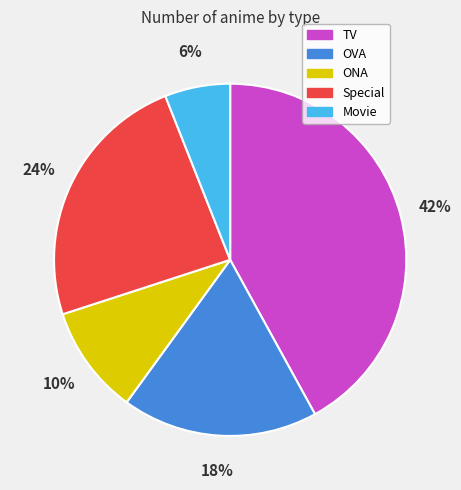

To the nearest percent, what is the combined percentage of Movie and OVA?

24%